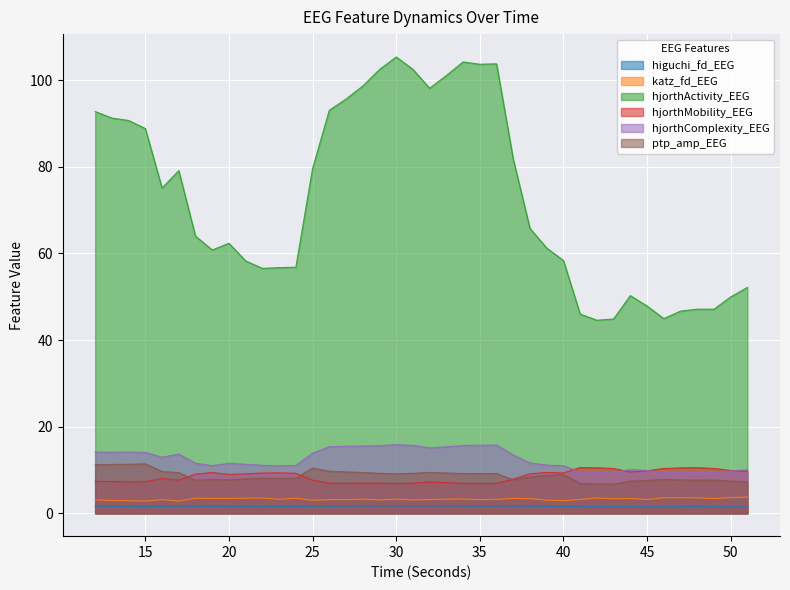

What is the value of the hjorthActivity_EEG point at the 29th from the left?

58.4